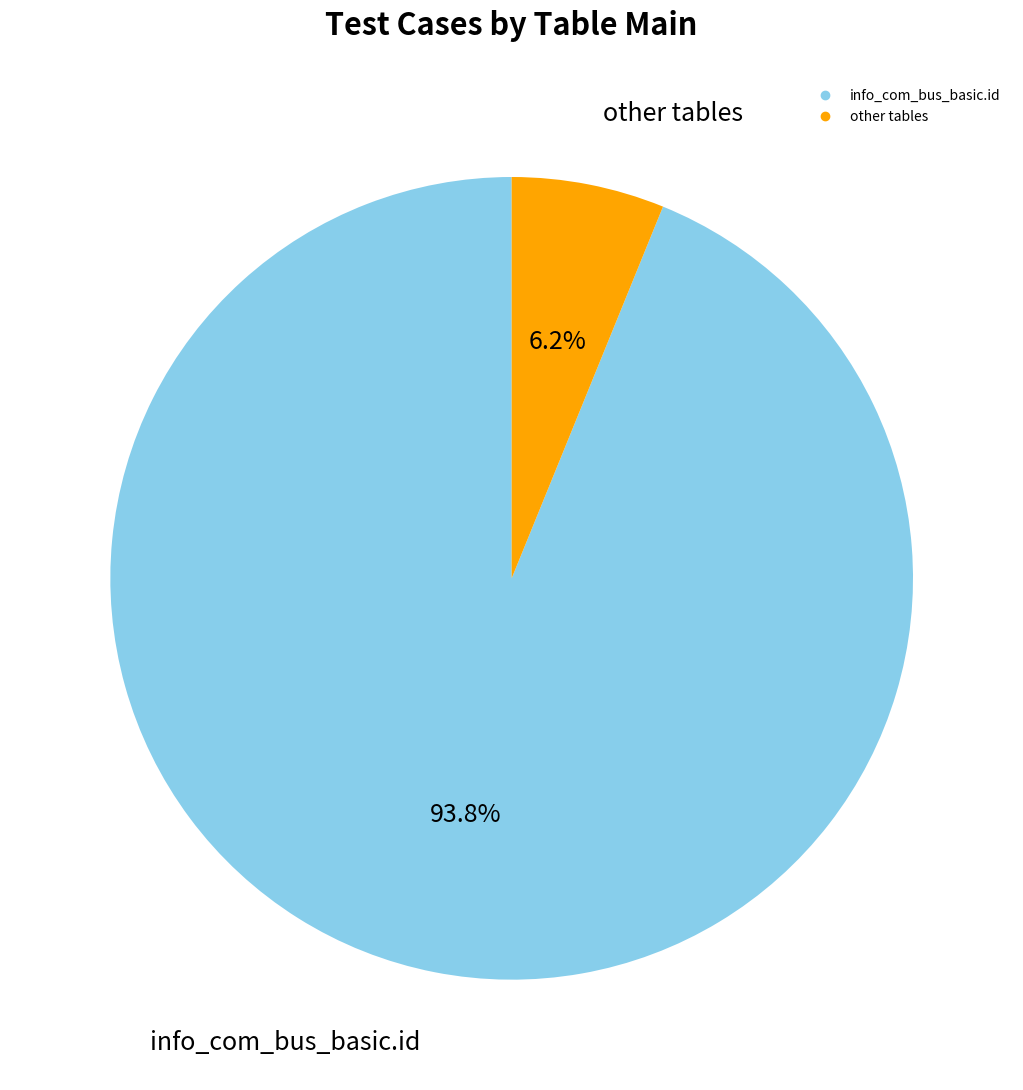

Between other and info_com_bus_basic.id, which is larger?

info_com_bus_basic.id